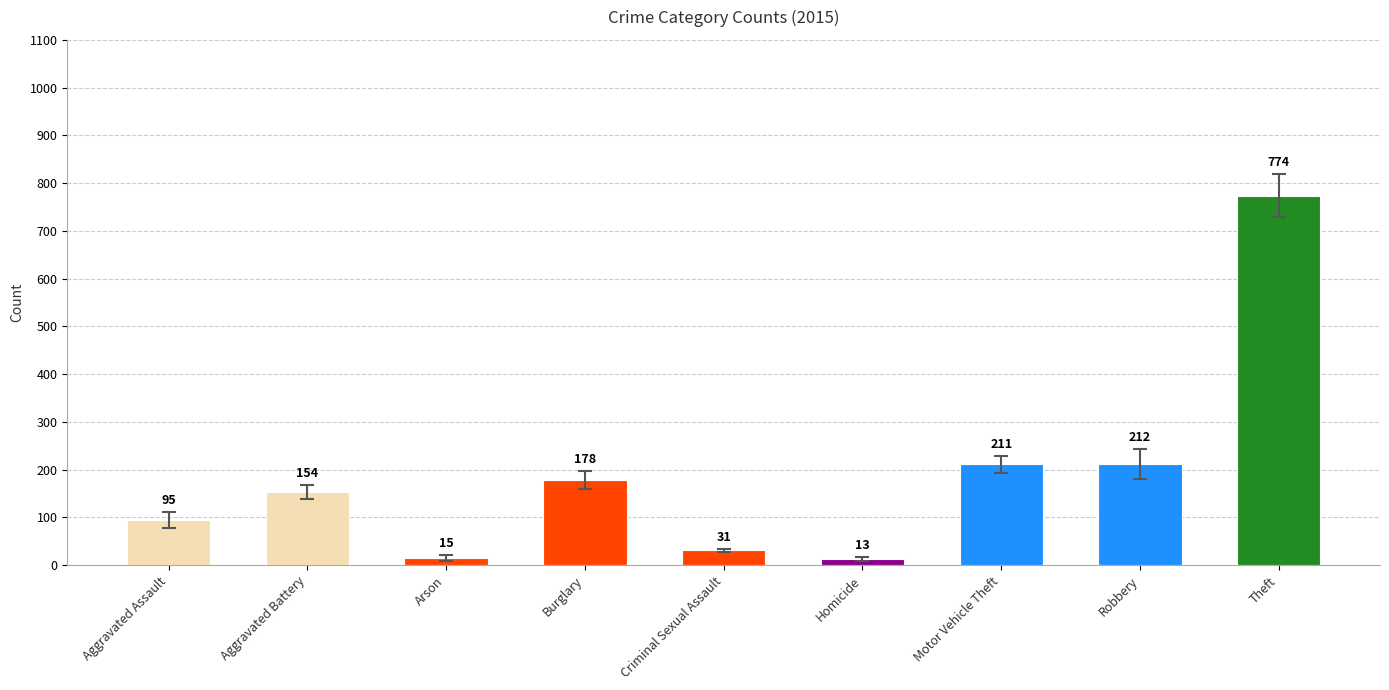

What is the change in value from Motor Vehicle Theft to Robbery?

+1